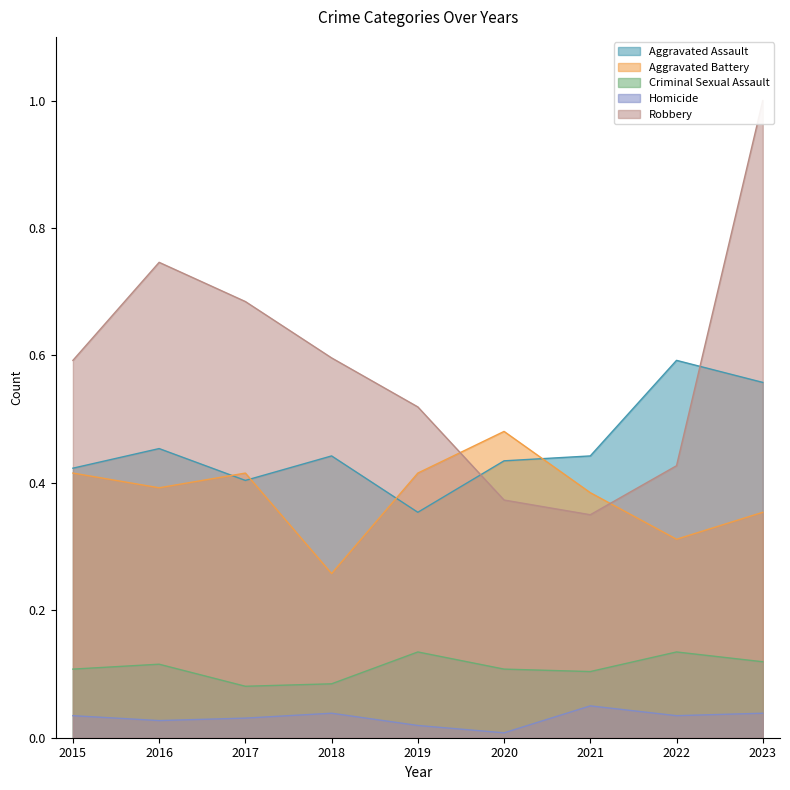

What is the maximum value for Robbery?

1.0